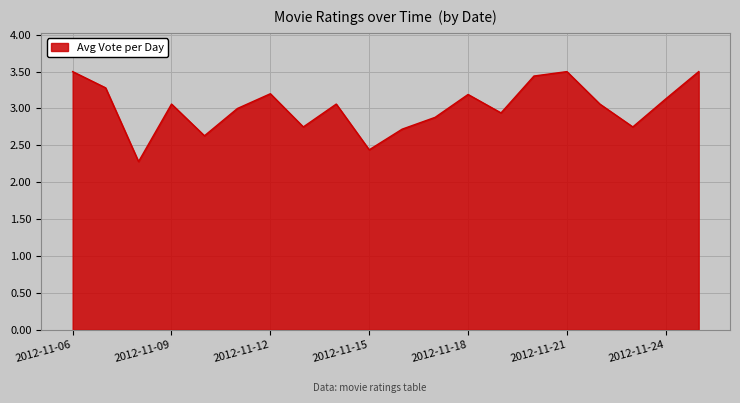

What is the smallest value displayed?

2.3